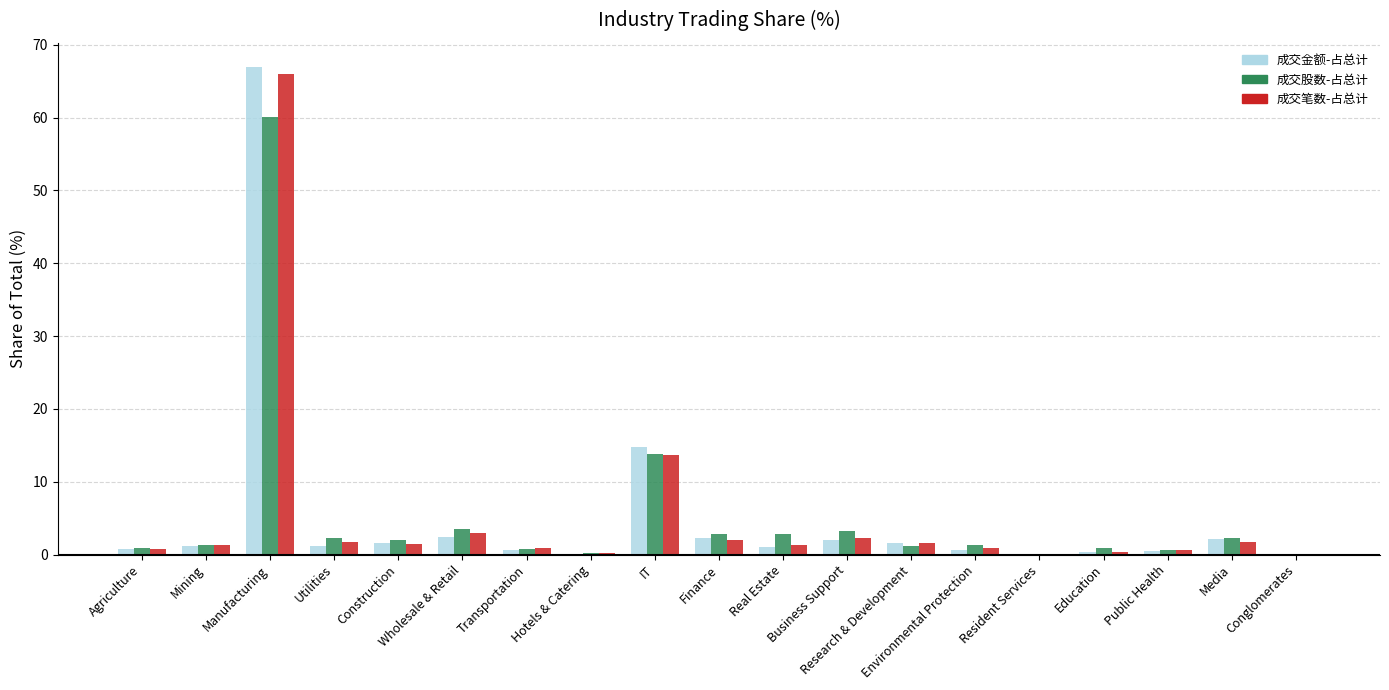

What is the highest value of the 成交金额-占总计 series?

66.9